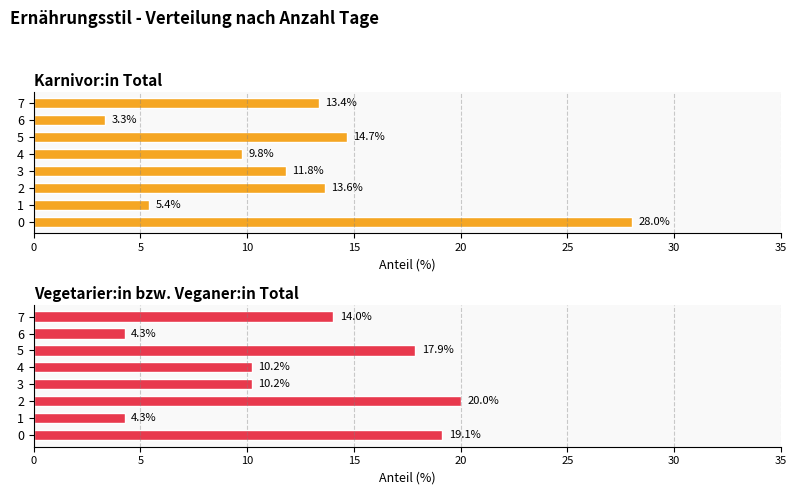

Between 1 and 3, which is larger?

3